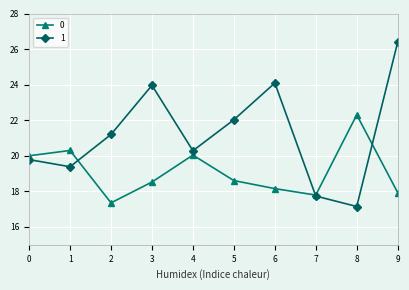

What is the value of the 1 point at the 3rd from the left?

21.2